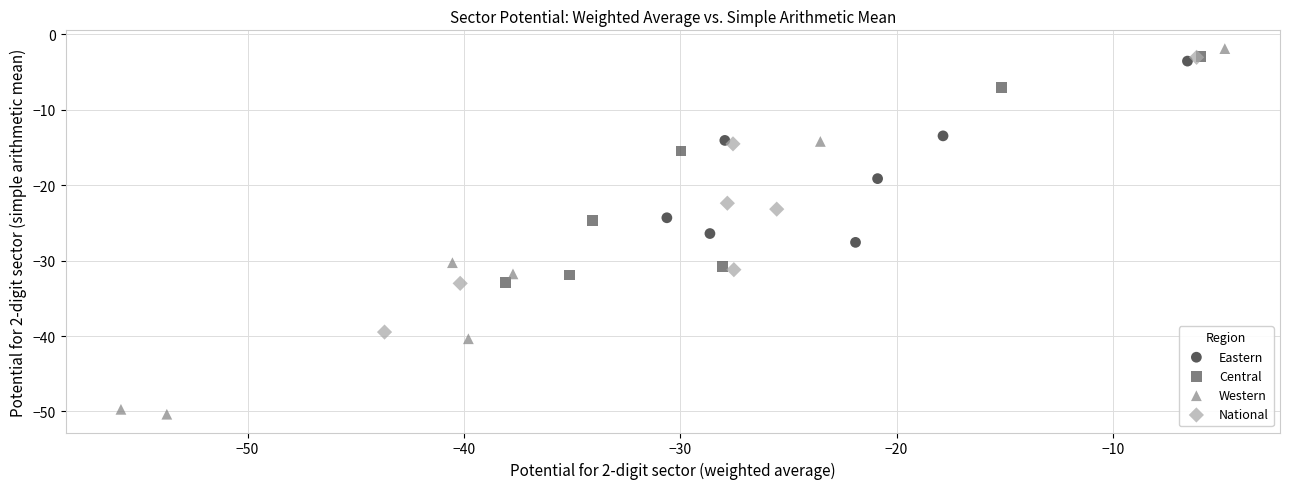

What are all the series names shown in the legend?

Eastern, Central, Western, National